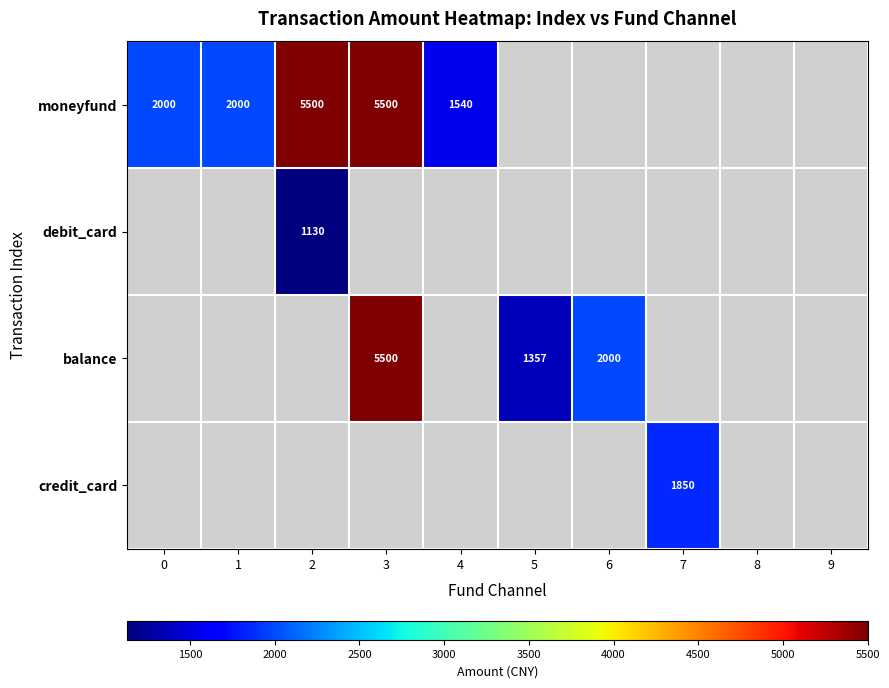

Count the number of categories in the chart.

10